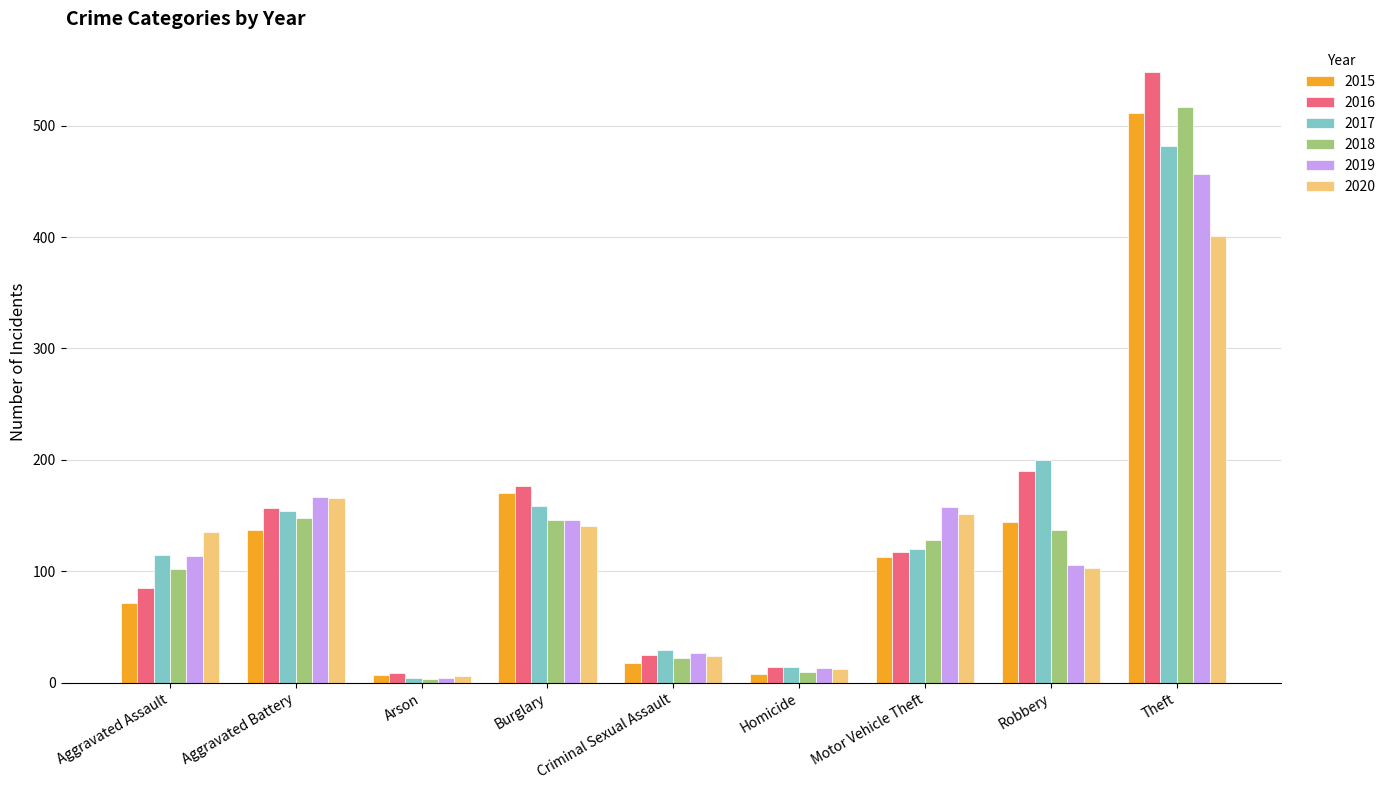

What is the total value across all series at Burglary?

939